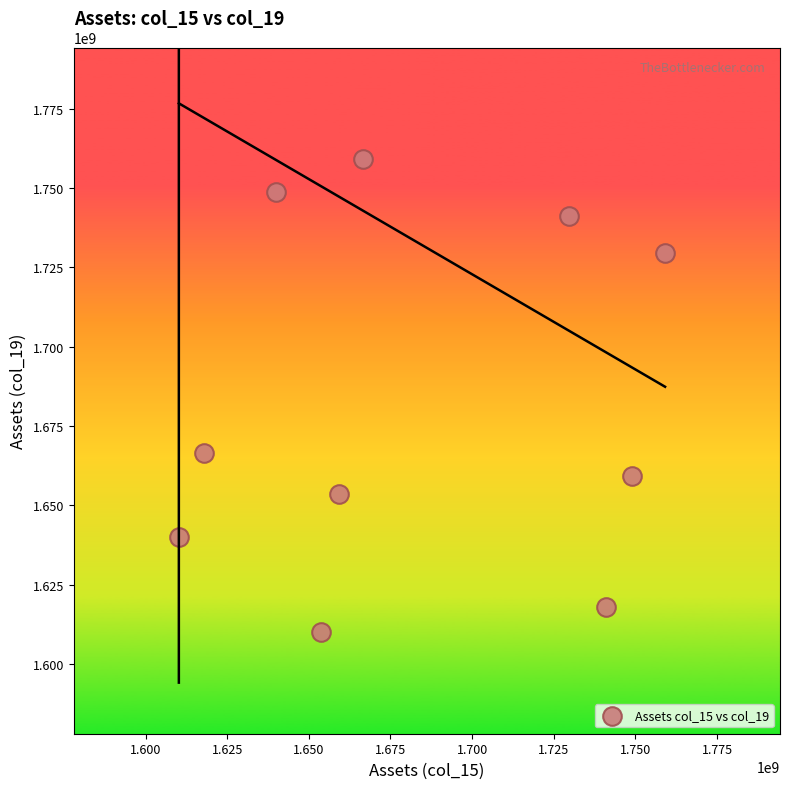

What is the average X value?

1682635200